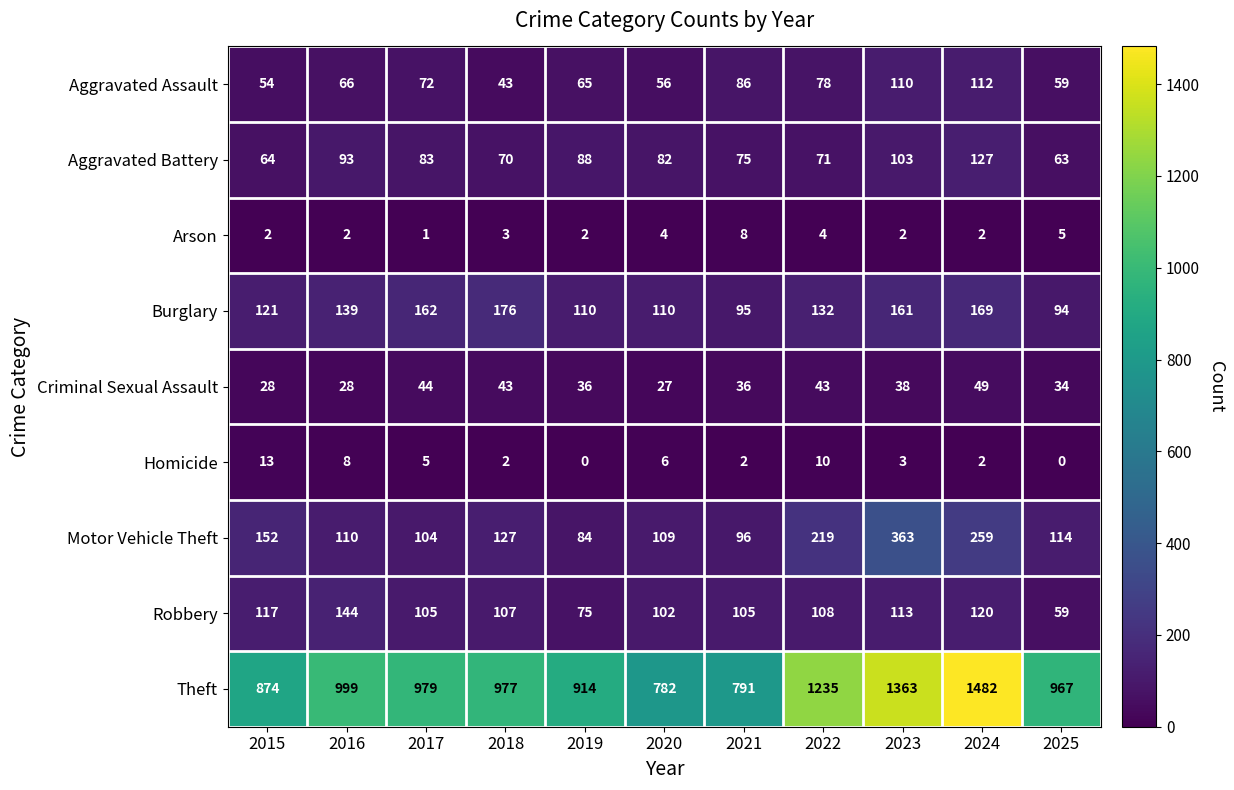

True or false: Aggravated Assault has a value of 102 at 2019.

False